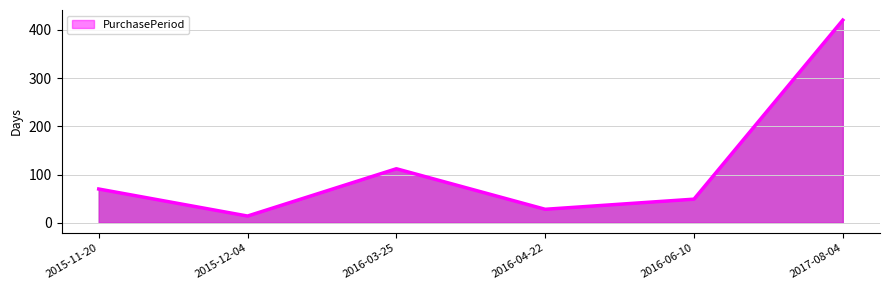

How many lines are shown in the chart?

1